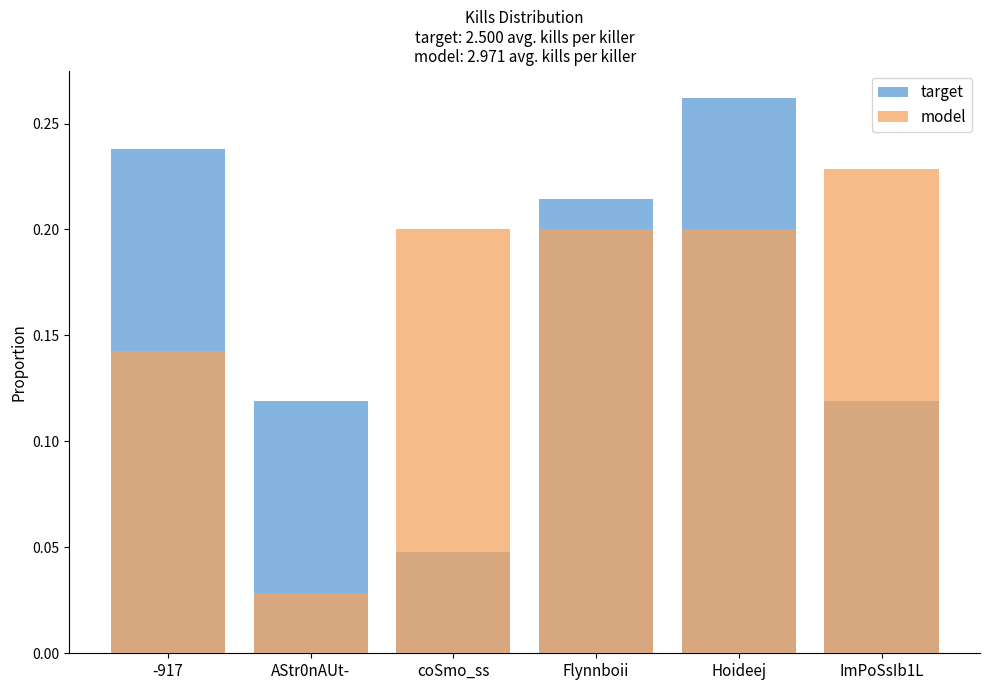

What is the difference between the highest and lowest values at AStr0nAUt-?

0.1